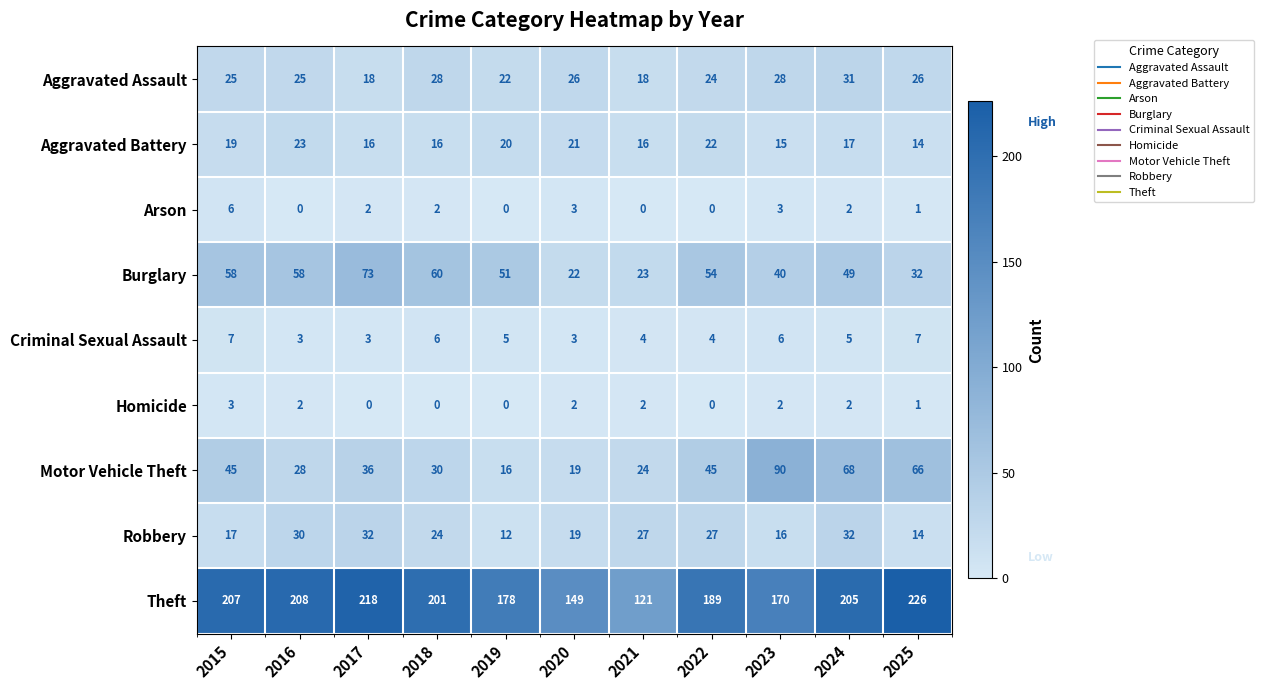

At how many categories does at least one series exceed 27?

11